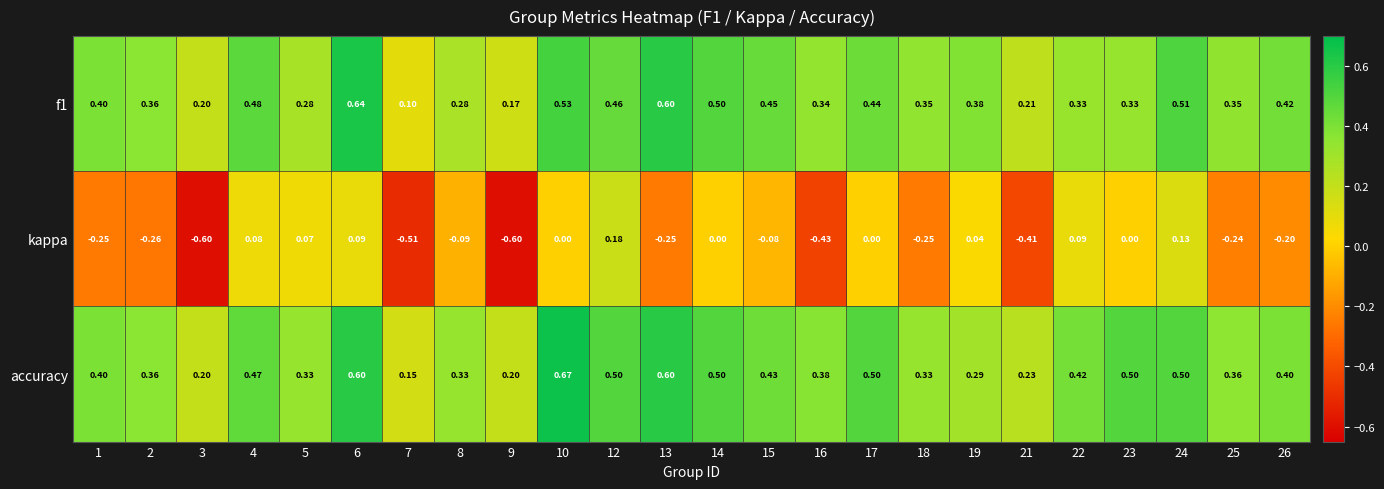

Which series has the largest range (max minus min)?

kappa